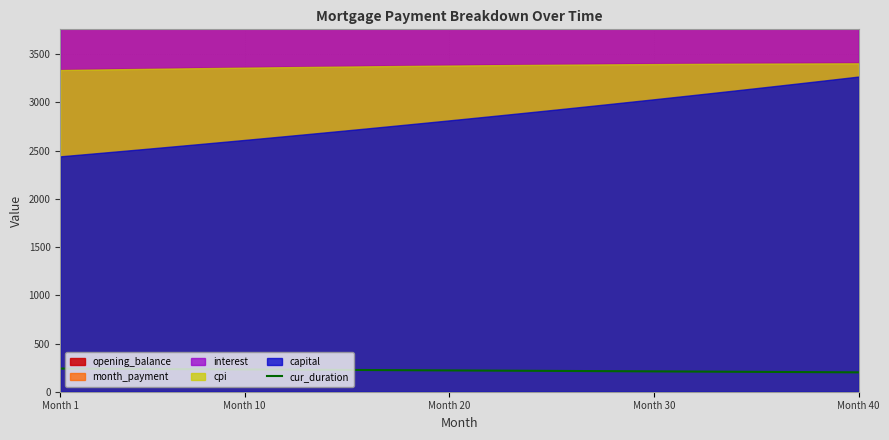

True or false: the data shows 299 at 26.

False